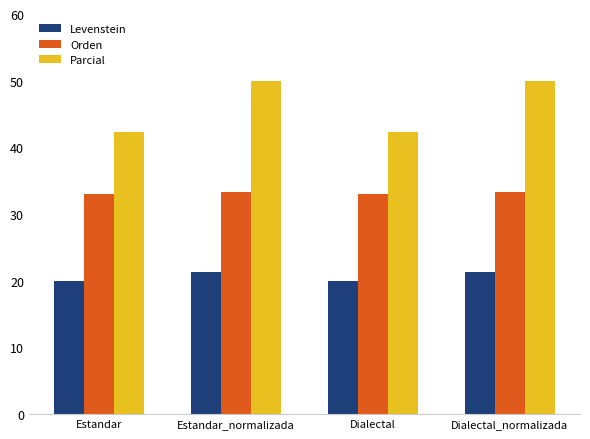

What are all the series names shown in the legend?

Levenstein, Orden, Parcial